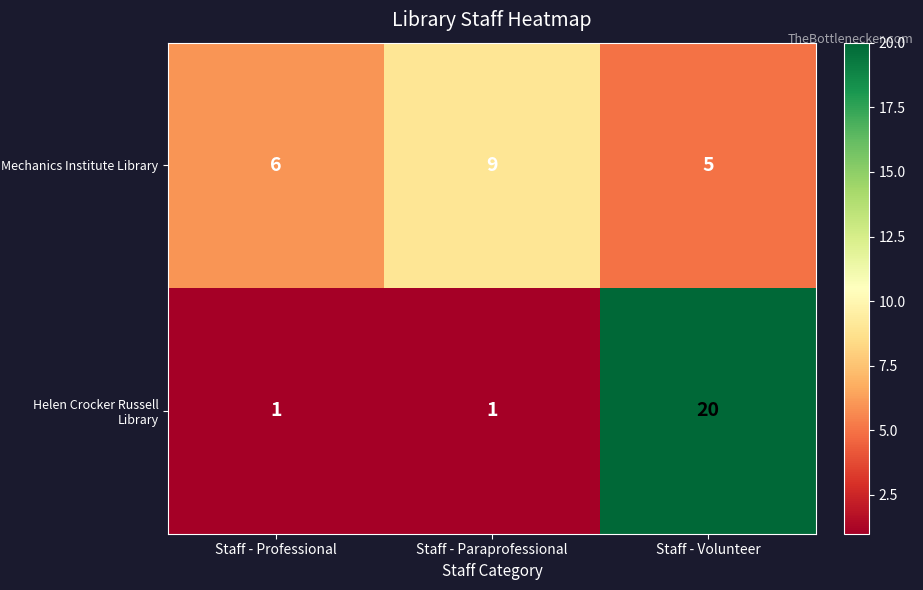

Rank the series by their average value, from highest to lowest.

Helen Crocker Russell Library, Mechanics Institute Library